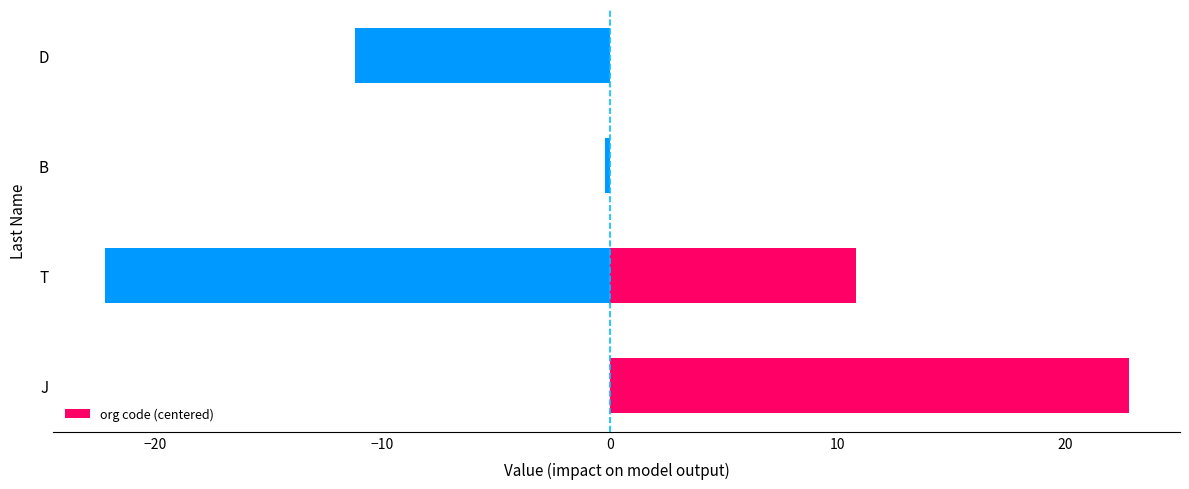

What is the minimum value shown in the chart?

-22.2